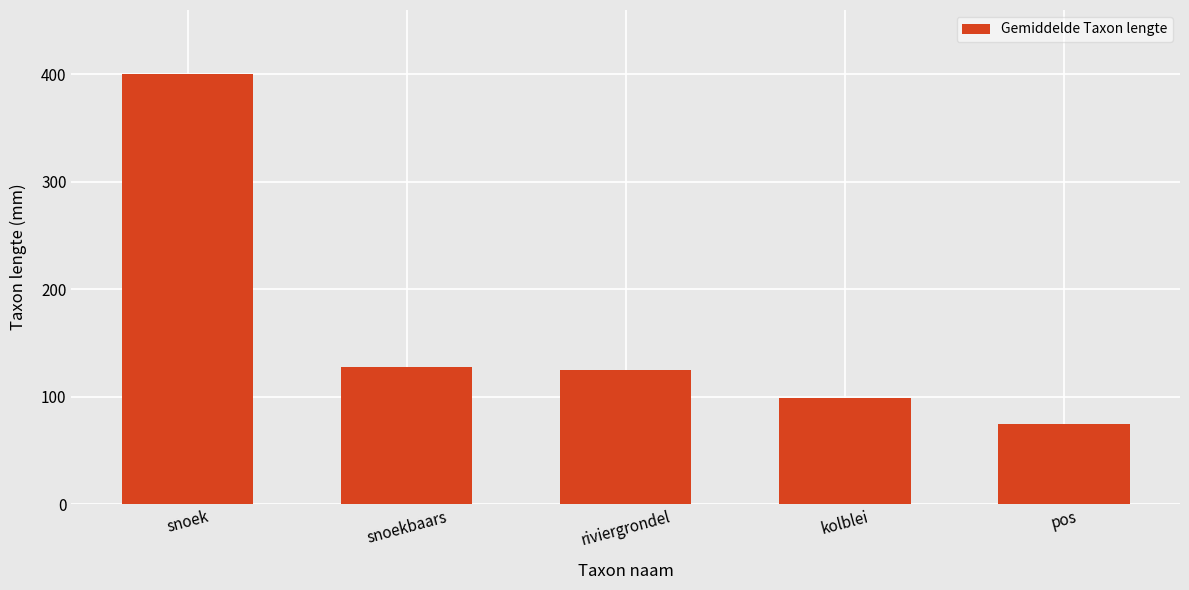

What is the smallest value displayed?

74.2